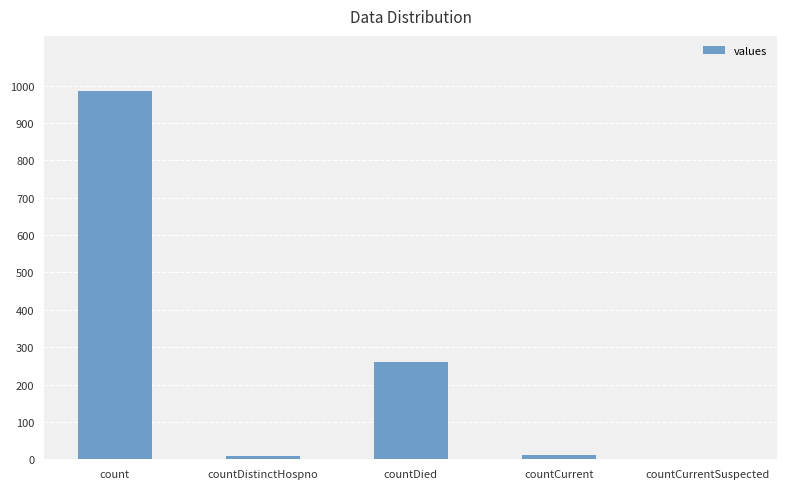

The value at countDied is 261. True or false?

True